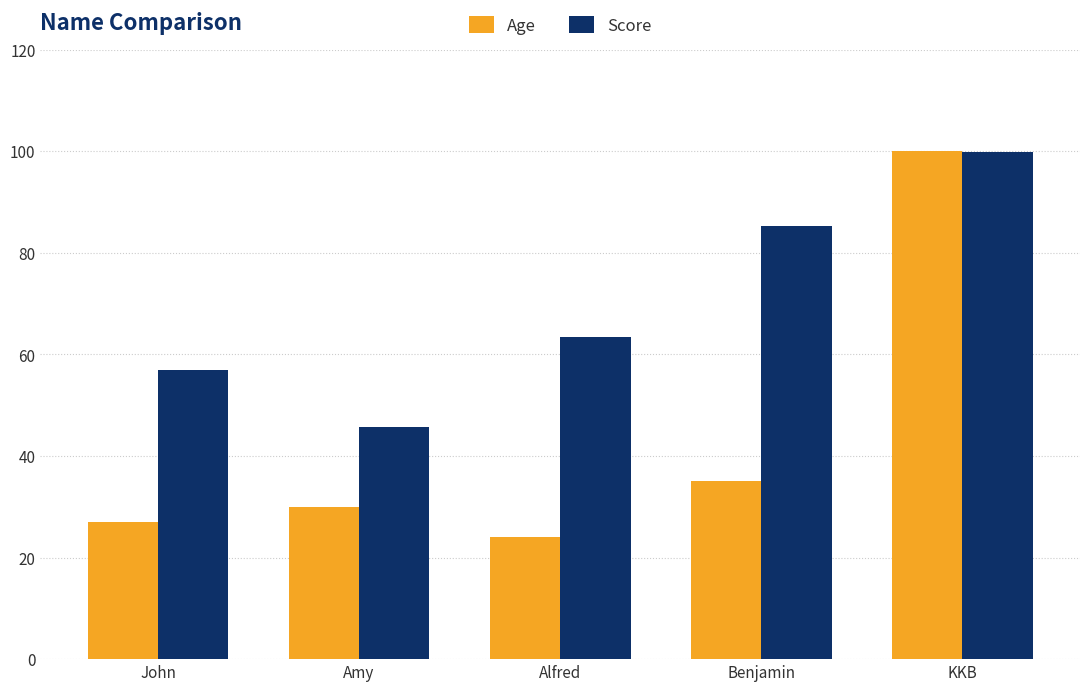

At which category is the sum across all series the highest?

KKB